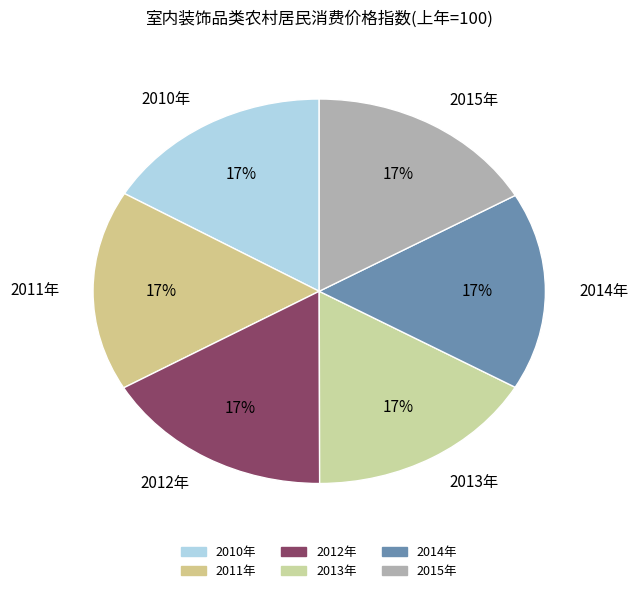

The 2012年 slice represents 31% of the pie. True or false?

False